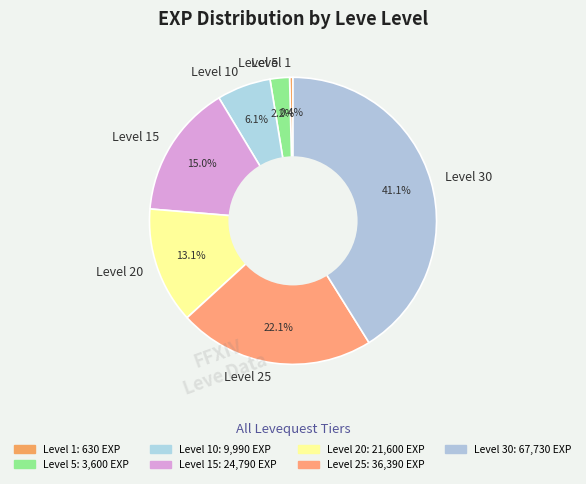

To the nearest percent, what percentage of the pie is Level 30?

41%